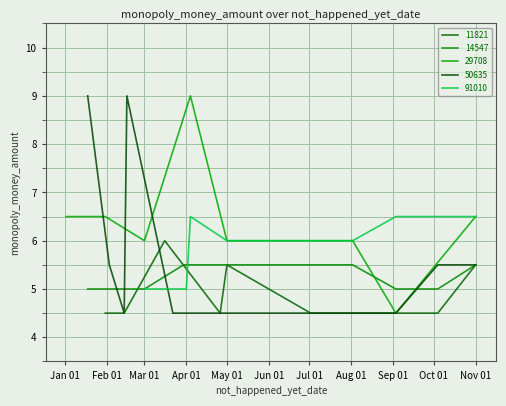

What is the difference between the second highest and second lowest values in the 50635 series?

4.5